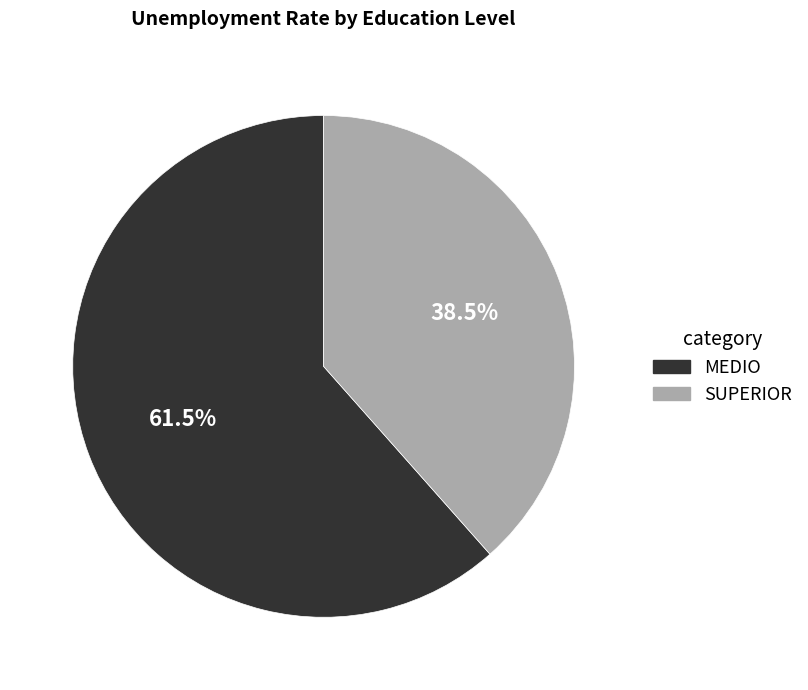

Rank the categories by value from highest to lowest.

MEDIO, SUPERIOR